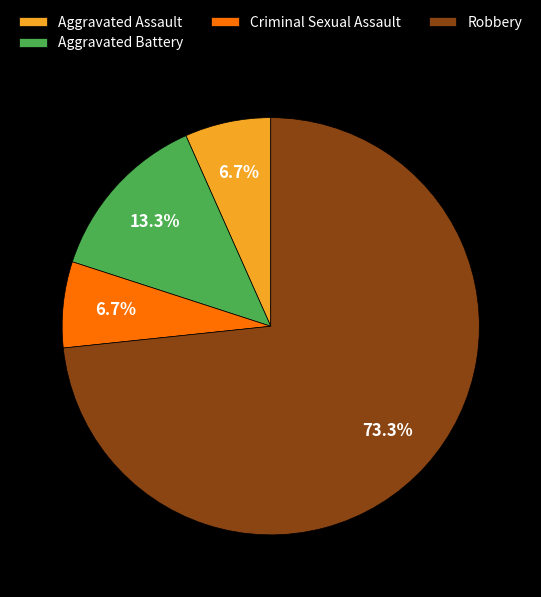

Is Robbery the majority of the pie?

Yes